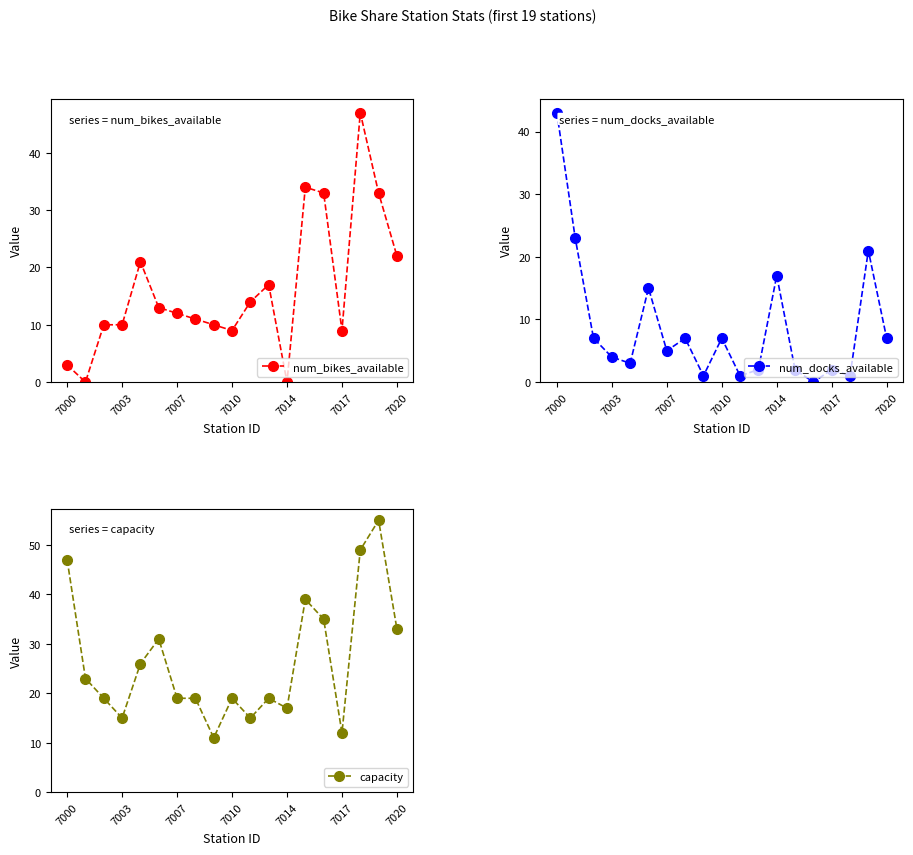

How many lines are shown in the chart?

3